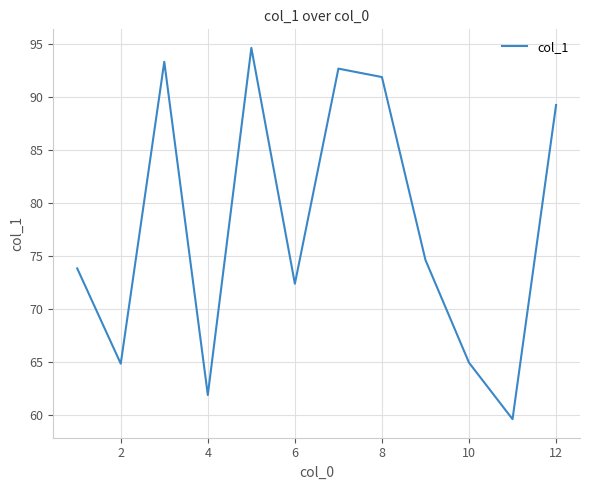

What is the difference between the maximum and minimum values?

35.0